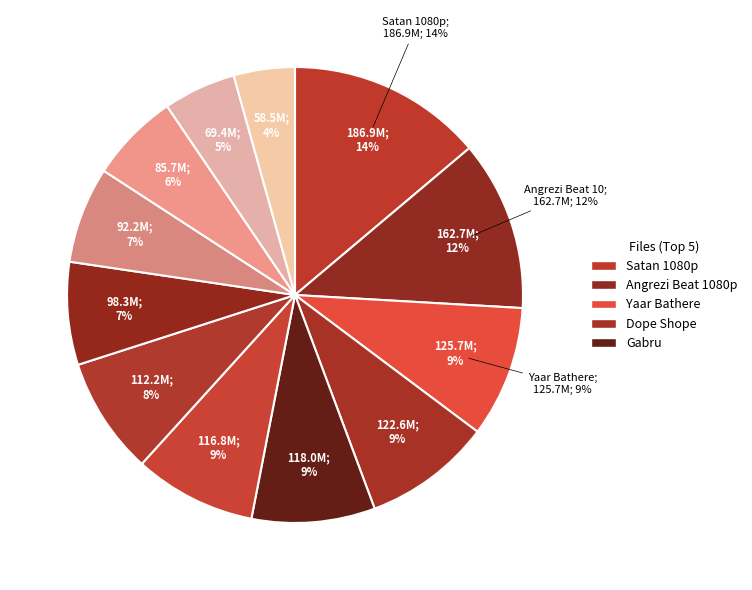

To the nearest percent, what is the difference between the largest and smallest slice percentages?

10%